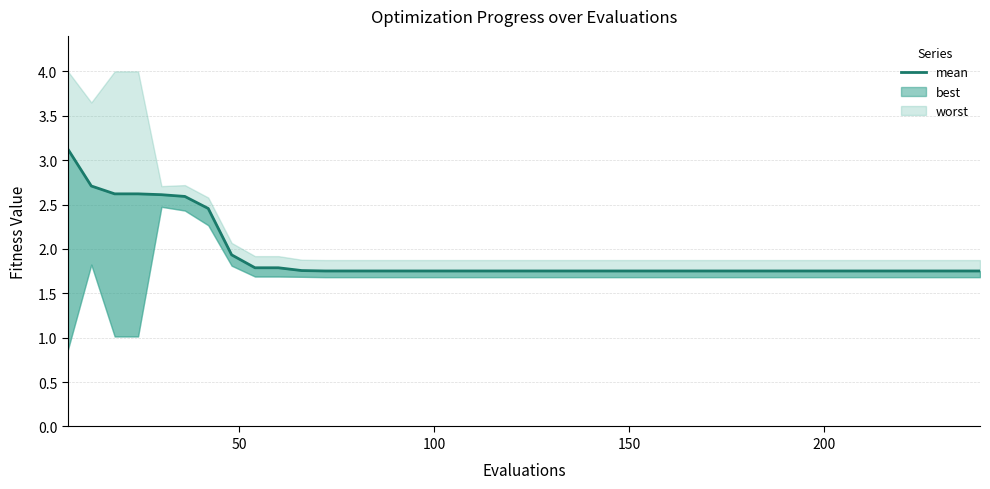

What is the value of the 20th point from the left?

1.8